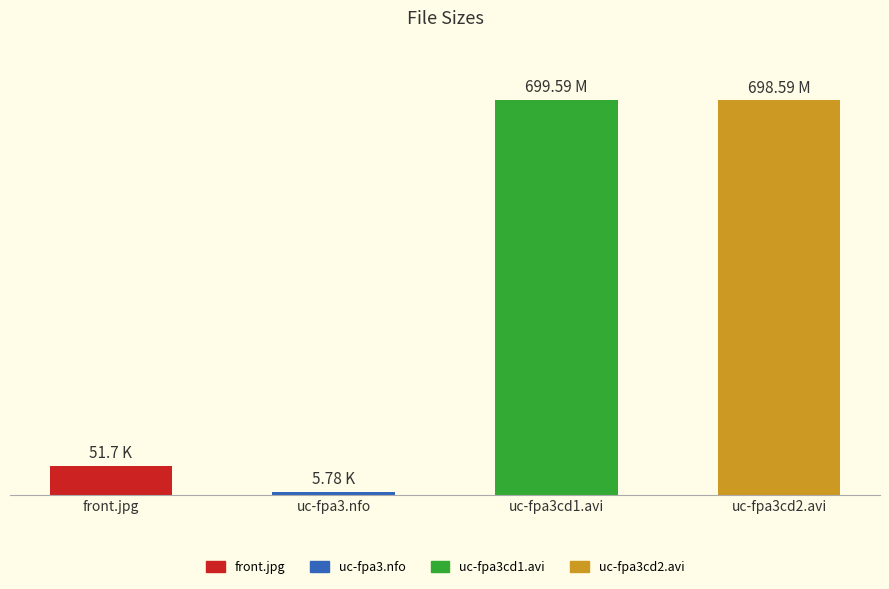

What position from the right is uc-fpa3cd1.avi?

2